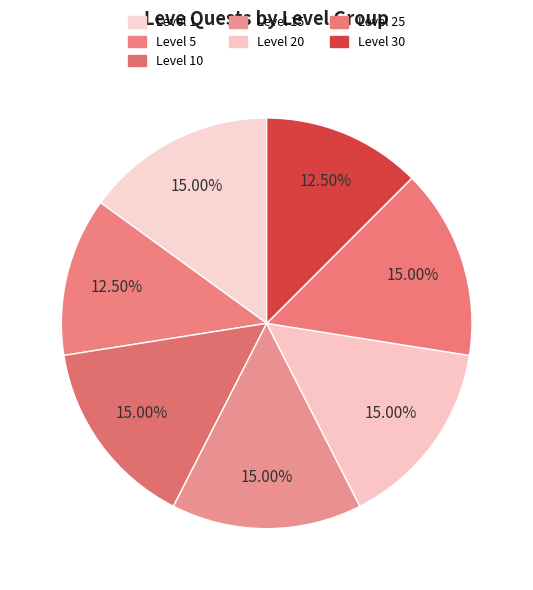

To the nearest percent, what is the difference between the largest and smallest slice percentages?

2%